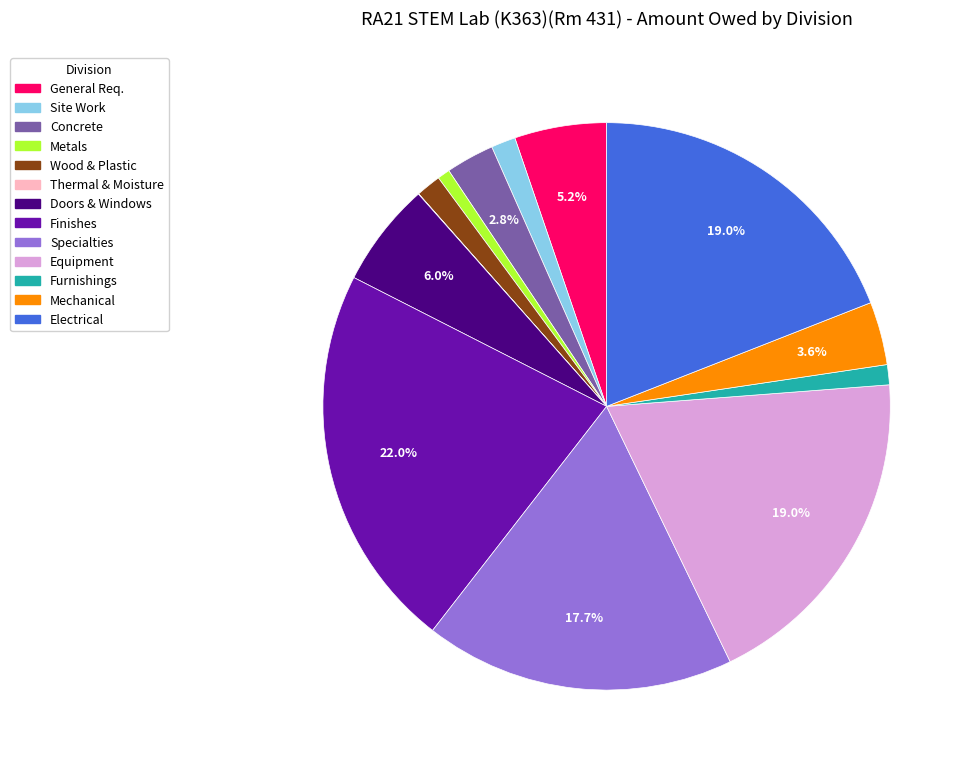

Is there a majority slice in this chart?

No